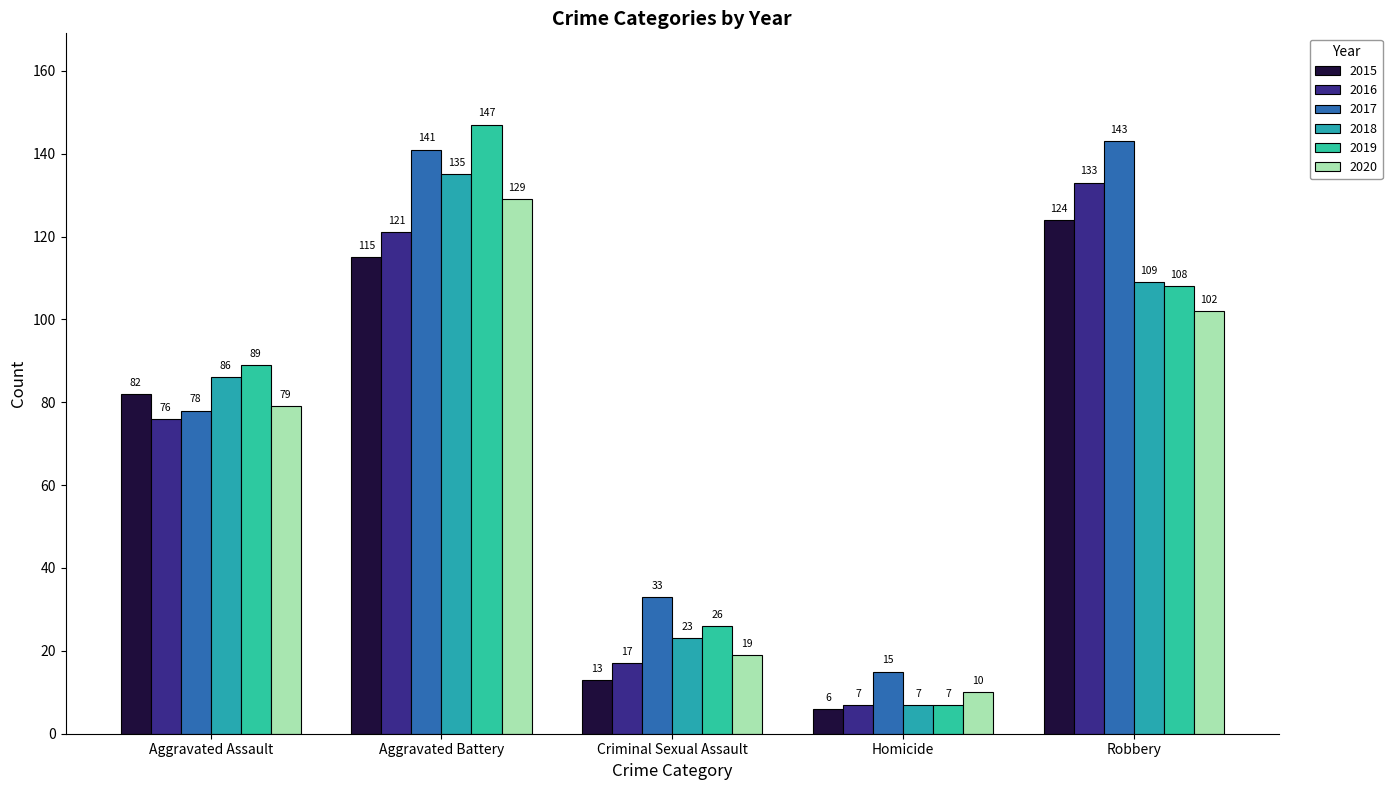

Count the number of categories in the chart.

5